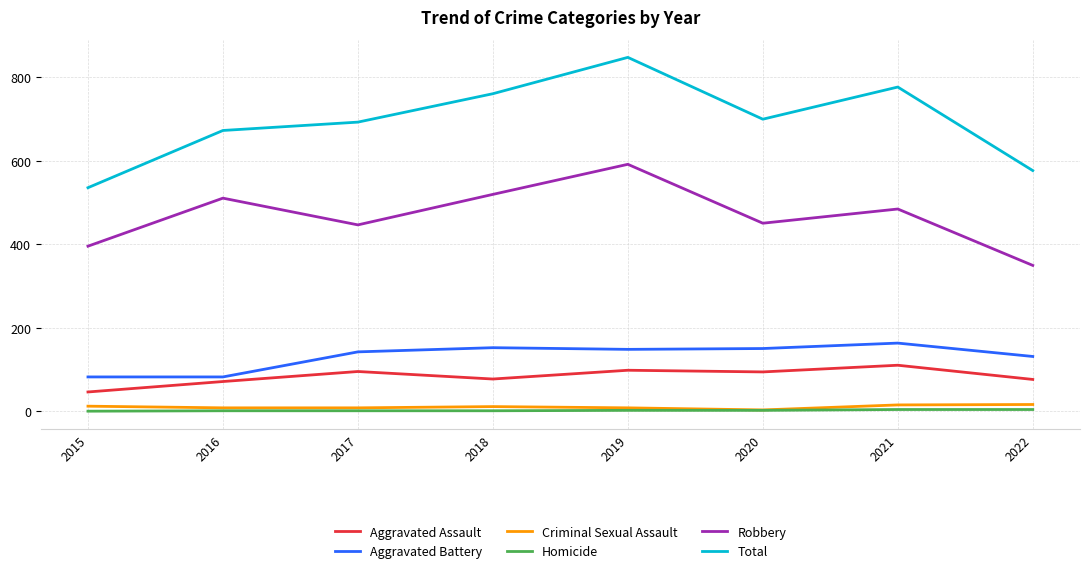

Which series has the widest spread of values?

Total